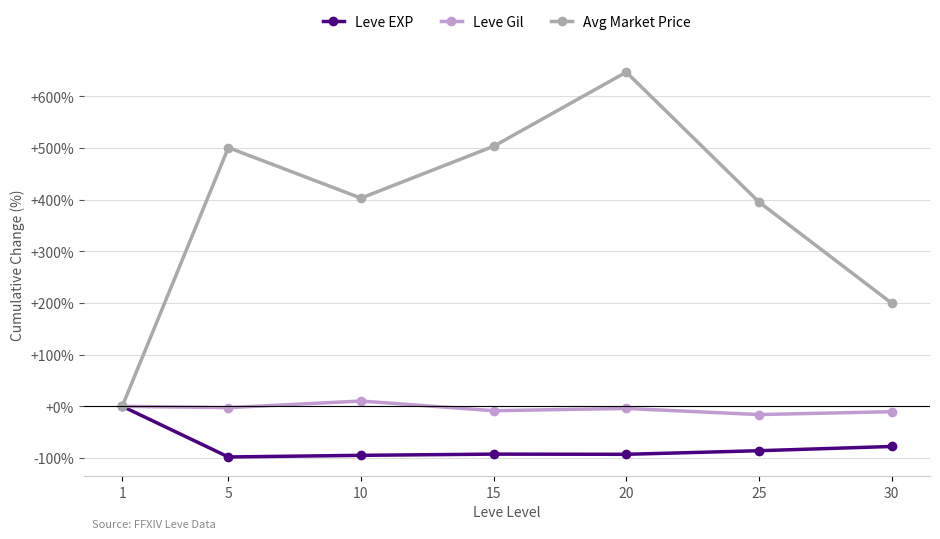

Where is the first local minimum for Avg Market Price?

10